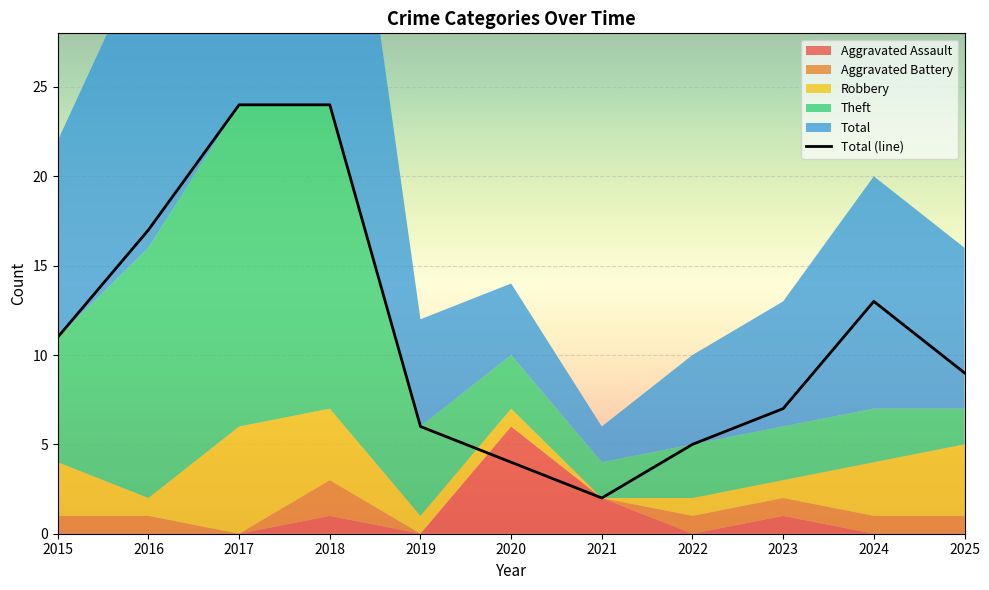

What is the value of the 3rd point from the left?

24